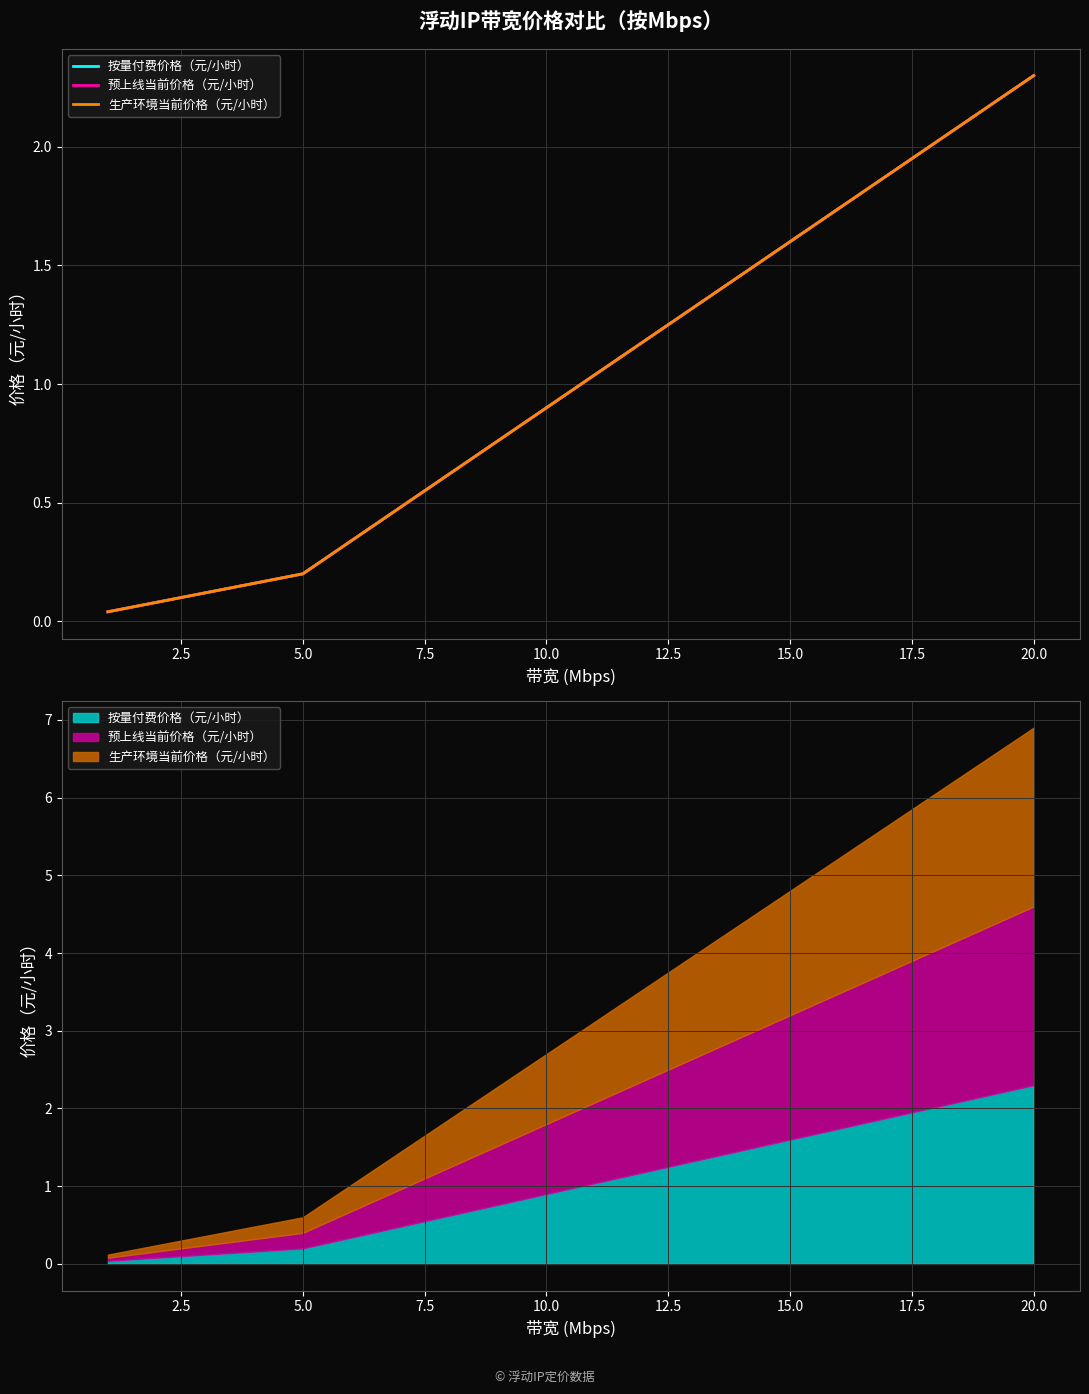

What is the value of the 生产环境当前价格（元/小时） point at the 2nd from the left?

0.1